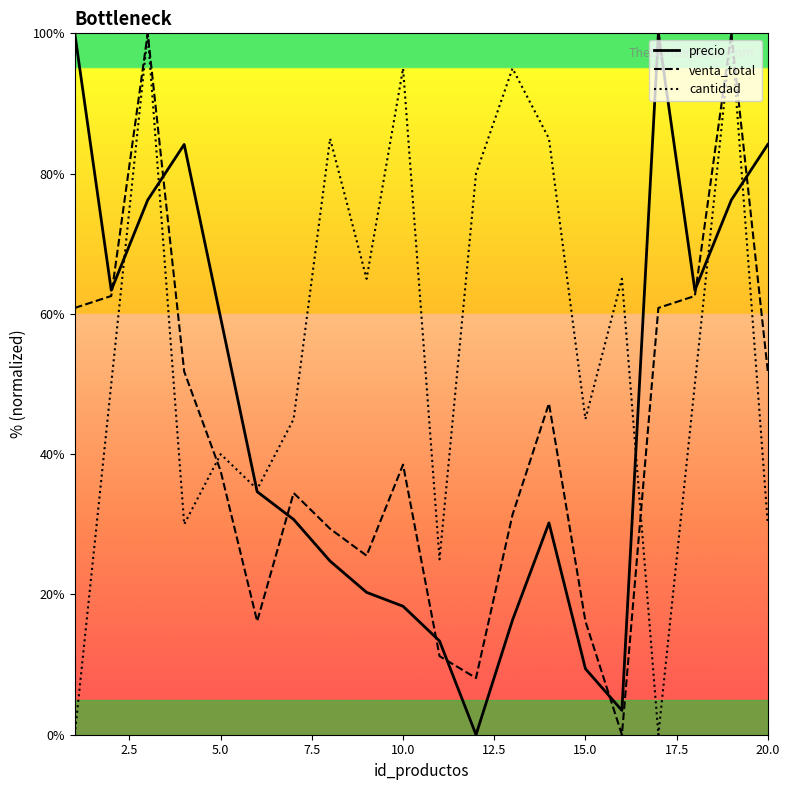

Rank the series by their average value, from highest to lowest.

cantidad, precio, venta_total